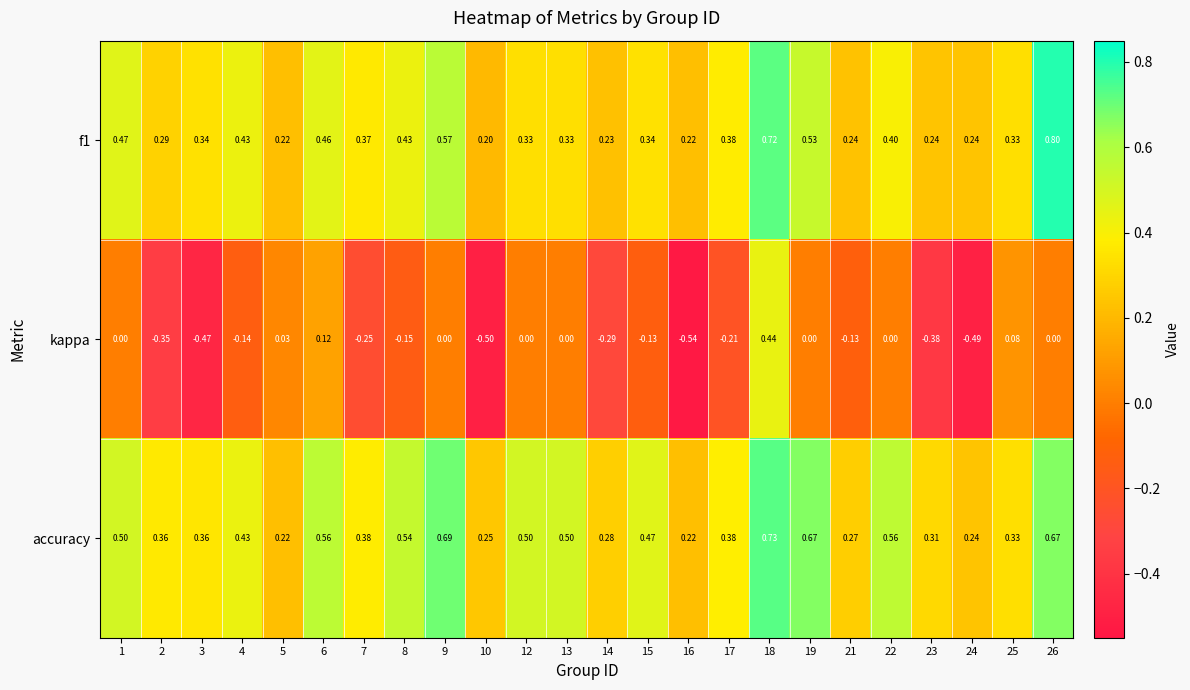

Is the value of accuracy at 3 greater than the value of f1 at 18?

No